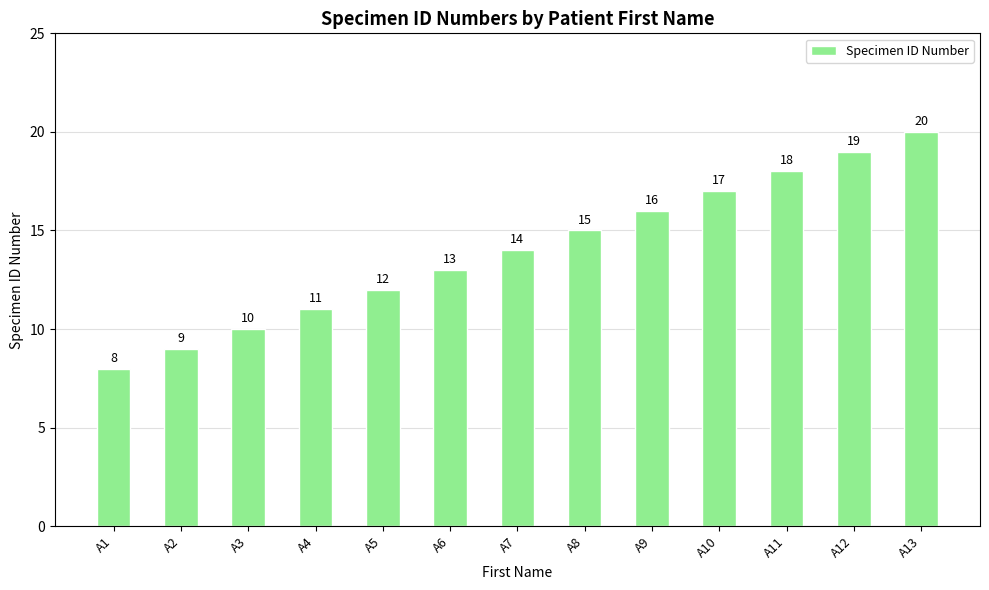

What is the difference between the maximum and minimum values?

12